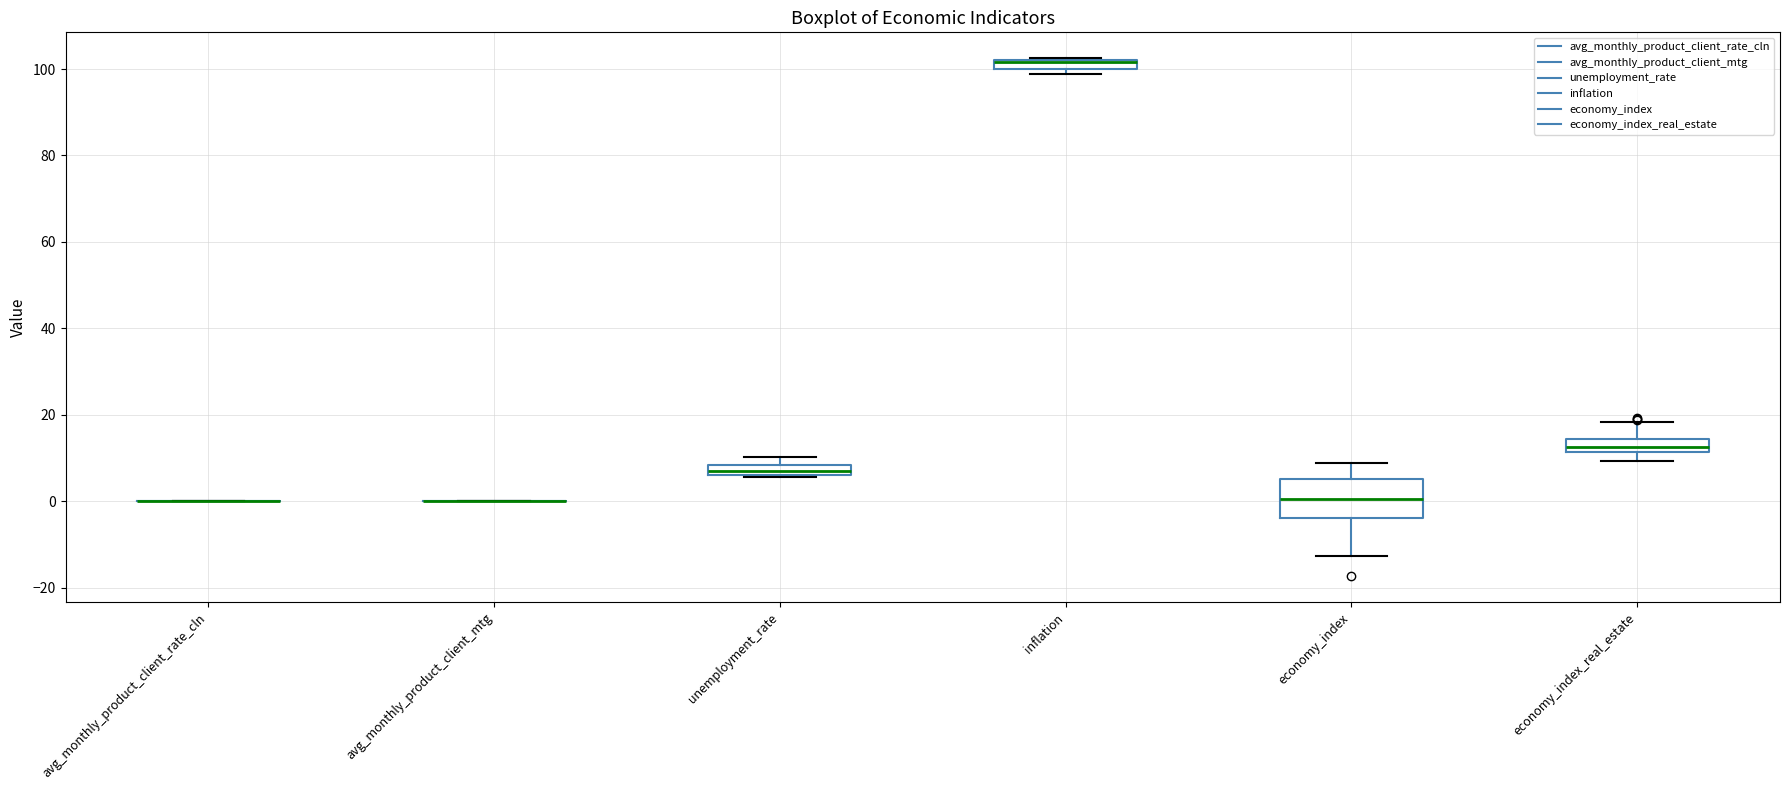

Which box is the tallest, from its lower edge to its upper edge?

economy_index